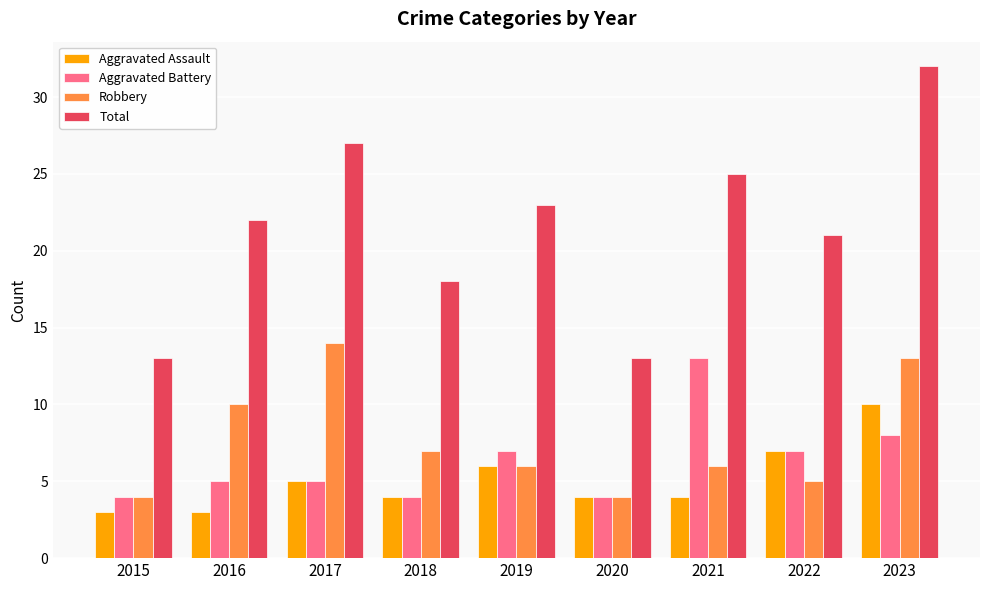

Reading left to right, extract all data points from this chart.

Aggravated Assault: 2015=3	2016=3	2017=5	2018=4	2019=6	2020=4	2021=4	2022=7	2023=10
Aggravated Battery: 2015=4	2016=5	2017=5	2018=4	2019=7	2020=4	2021=13	2022=7	2023=8
Robbery: 2015=4	2016=10	2017=14	2018=7	2019=6	2020=4	2021=6	2022=5	2023=13
Total: 2015=13	2016=22	2017=27	2018=18	2019=23	2020=13	2021=25	2022=21	2023=32